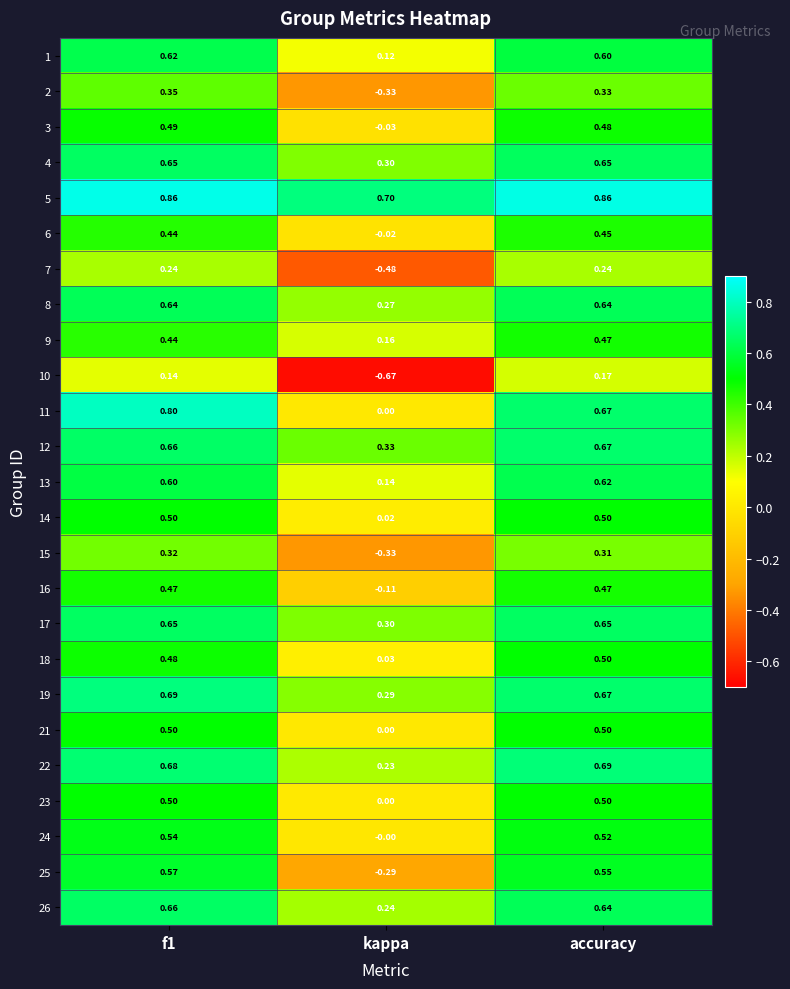

Is the value of 12 at accuracy greater than the value of 18 at f1?

Yes